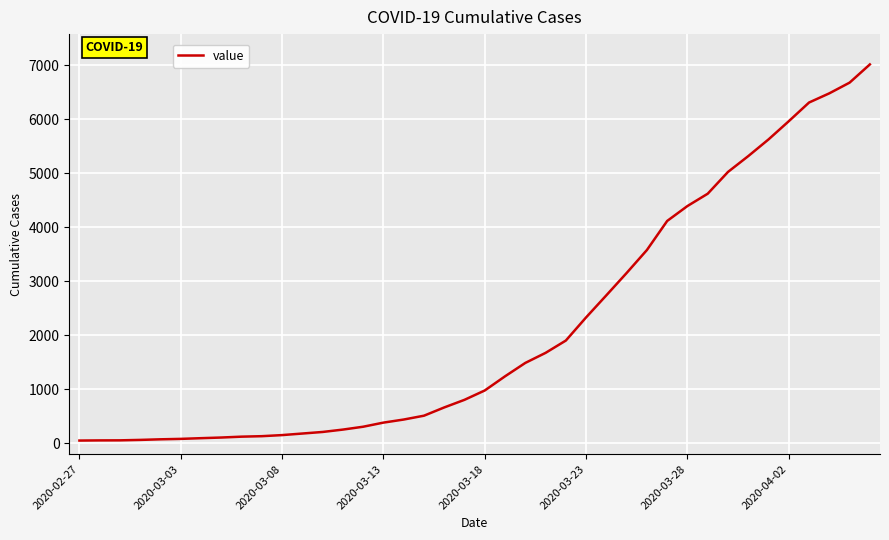

What is the difference between the maximum and minimum values?

6962